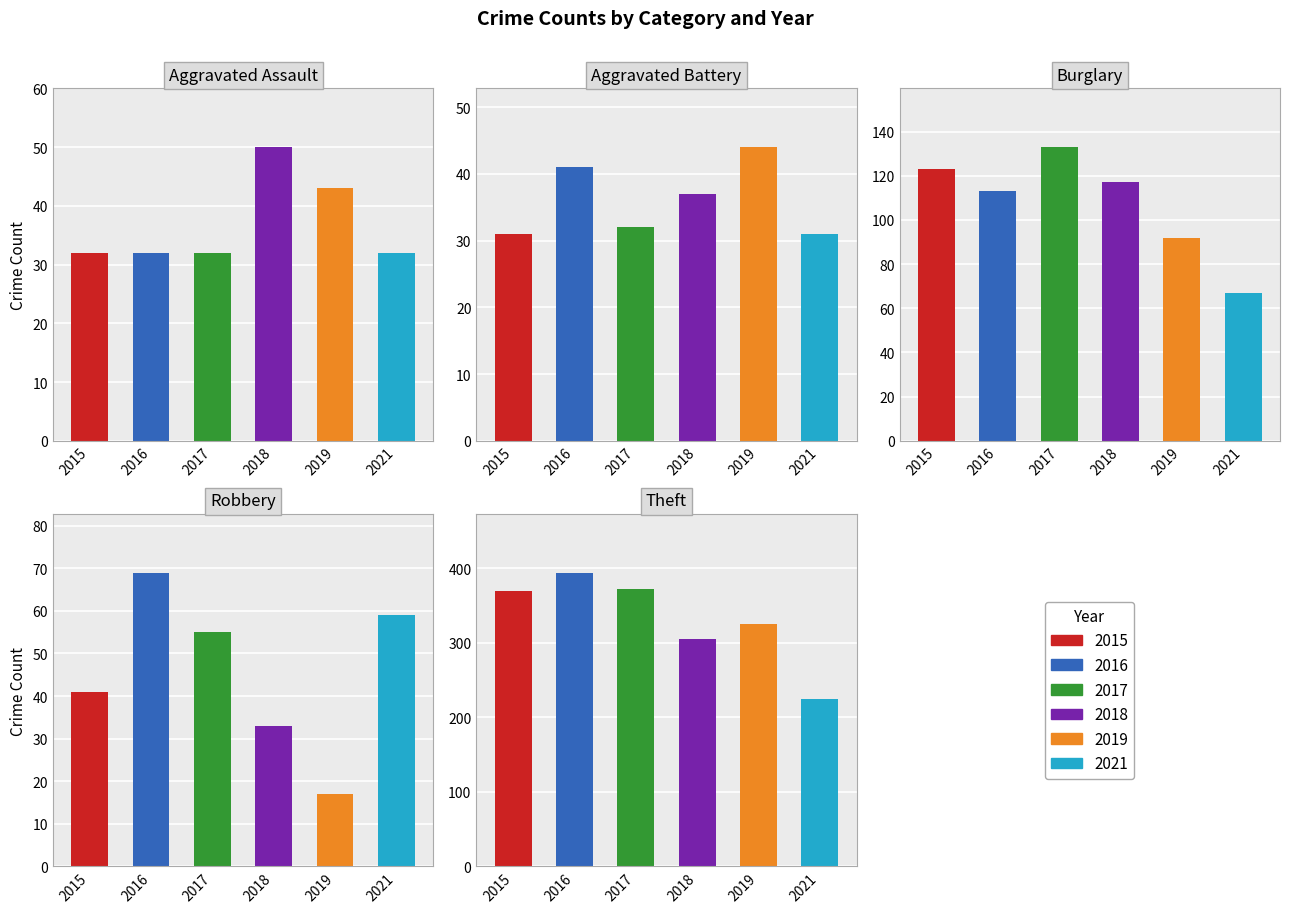

Is the value of Aggravated Battery at 2018 greater than the value of Robbery at 2017?

No